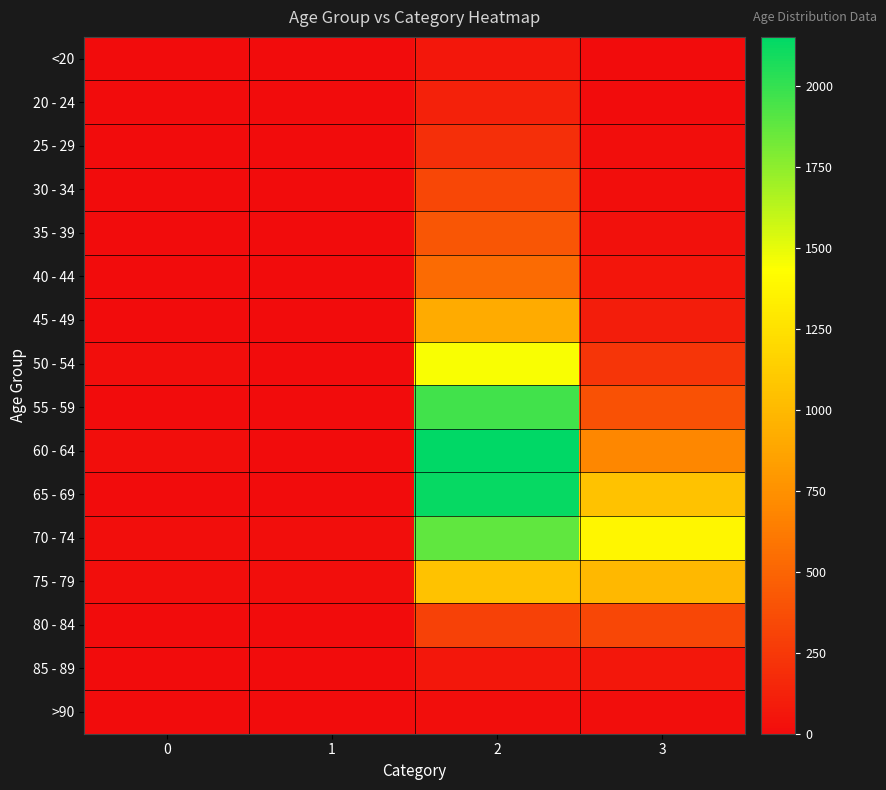

Reading left to right, extract all data points from this chart.

<20: 0=0	1=1	2=62	3=7
20 - 24: 0=1	1=0	2=121	3=2
25 - 29: 0=0	1=0	2=196	3=13
30 - 34: 0=0	1=2	2=333	3=14
35 - 39: 0=2	1=1	2=420	3=26
40 - 44: 0=0	1=1	2=530	3=53
45 - 49: 0=2	1=1	2=915	3=97
50 - 54: 0=9	1=3	2=1450	3=227
55 - 59: 0=8	1=6	2=1965	3=392
60 - 64: 0=11	1=8	2=2151	3=689
65 - 69: 0=6	1=6	2=2130	3=1057
70 - 74: 0=13	1=14	2=1882	3=1381
75 - 79: 0=10	1=12	2=1053	3=993
80 - 84: 0=7	1=4	2=296	3=333
85 - 89: 0=3	1=1	2=62	3=64
>90: 0=0	1=0	2=15	3=9